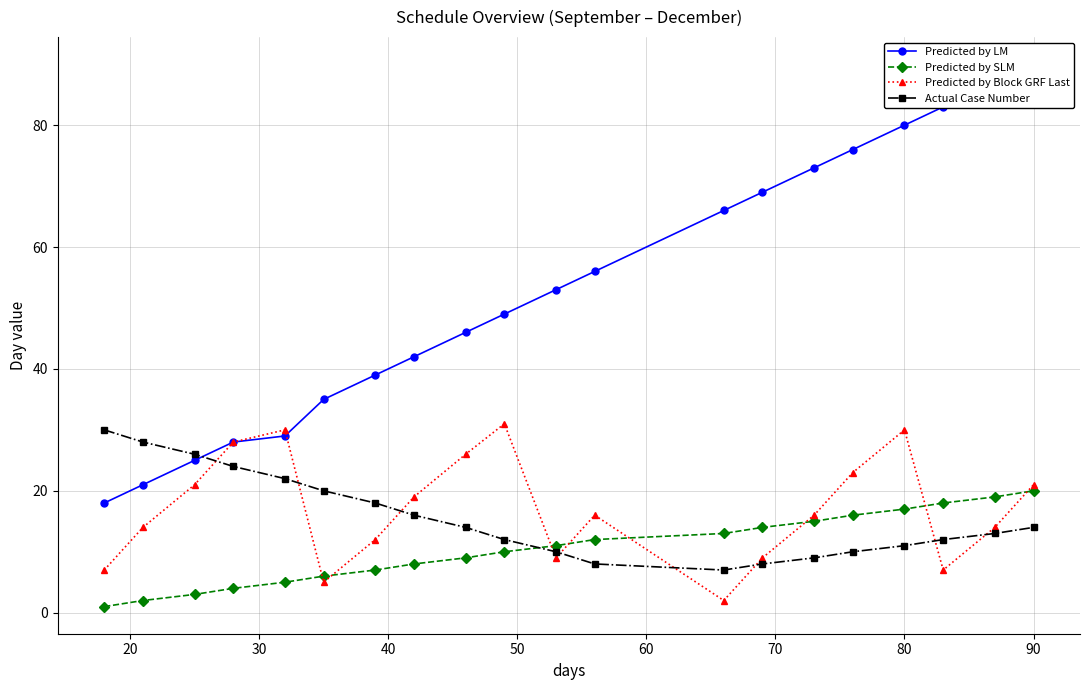

What is the highest value of the Predicted by SLM series?

20